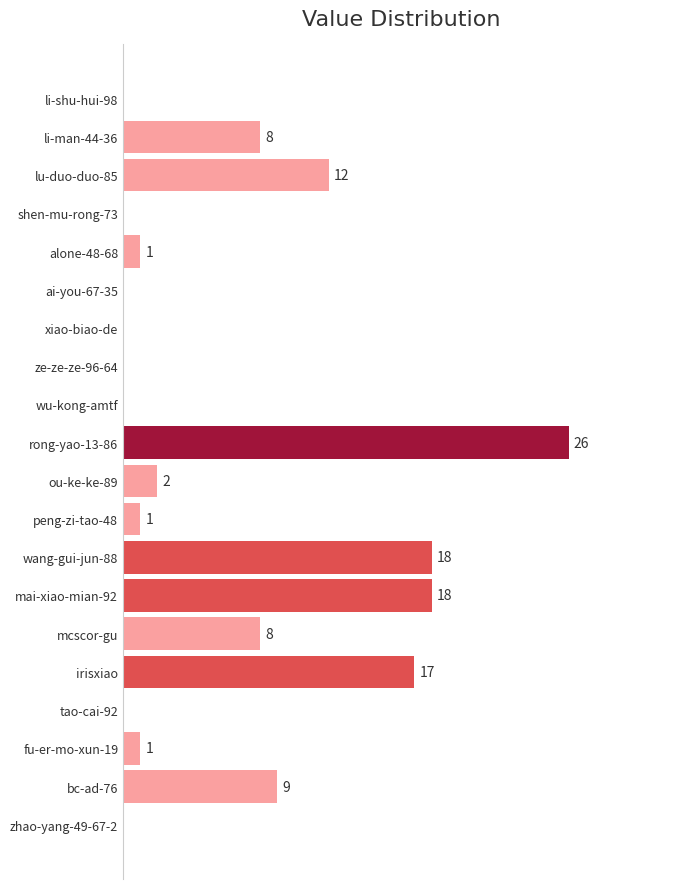

Which category has the highest value across all series?

rong-yao-13-86